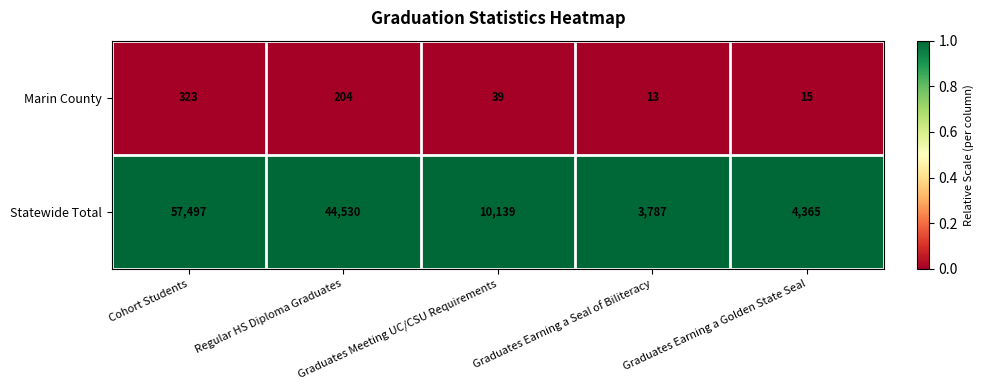

Which series has the largest range (max minus min)?

Statewide Total